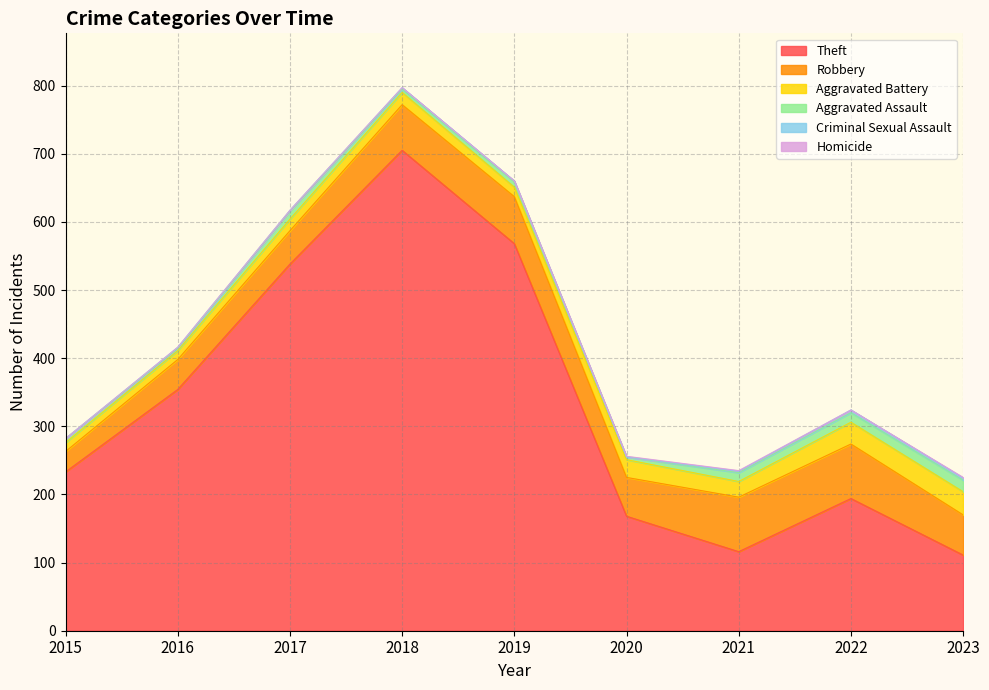

True or false: Aggravated Assault and Robbery intersect in this chart.

False